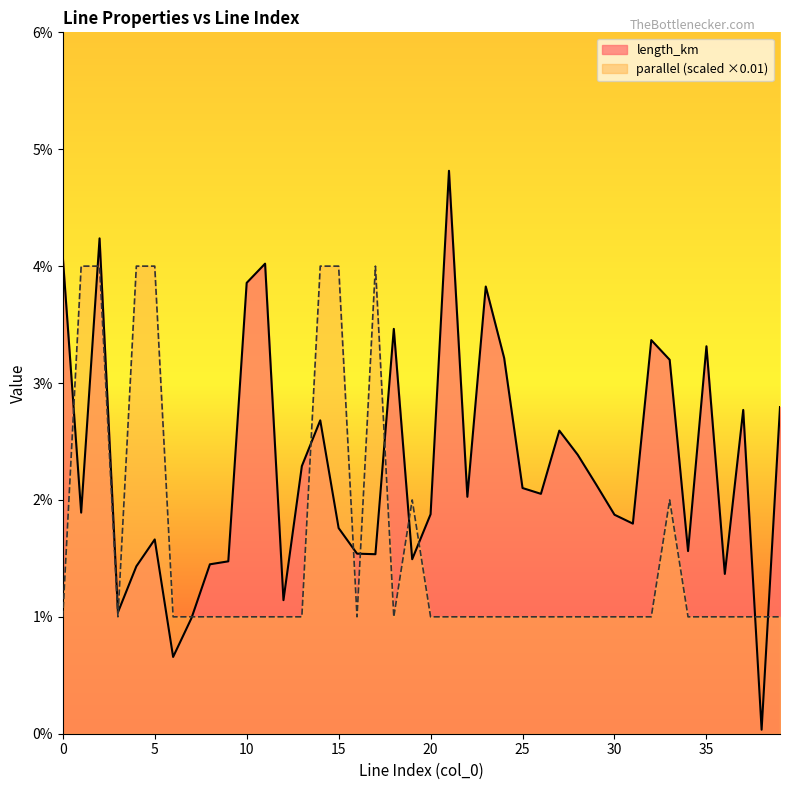

How many lines are shown in the chart?

2